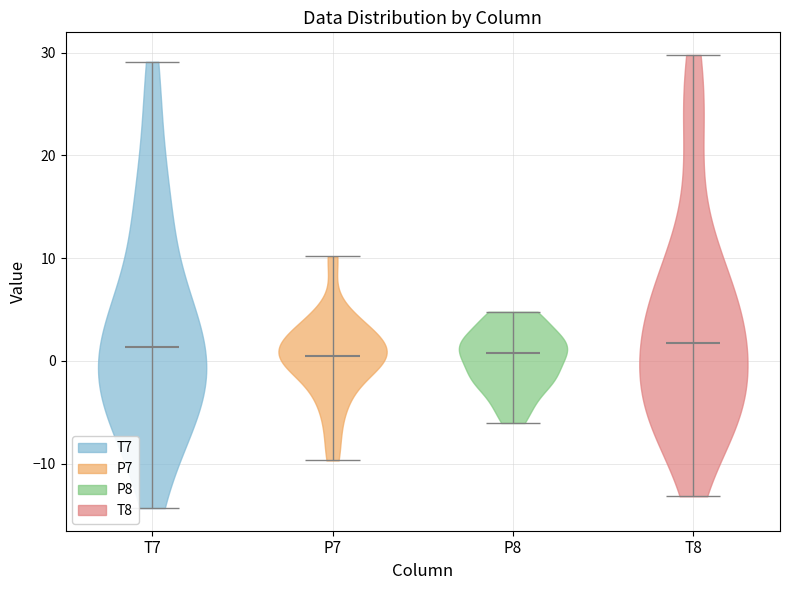

Reading left to right, read every violin against the y-axis: where its median line is, and the lowest and highest points it reaches. The values are not printed on the chart, so give them approximately, as read against the axis.

T7: median line 1, lowest point -14, highest point 29
P7: median line 0, lowest point -10, highest point 10
P8: median line 1, lowest point -6, highest point 5
T8: median line 2, lowest point -13, highest point 30